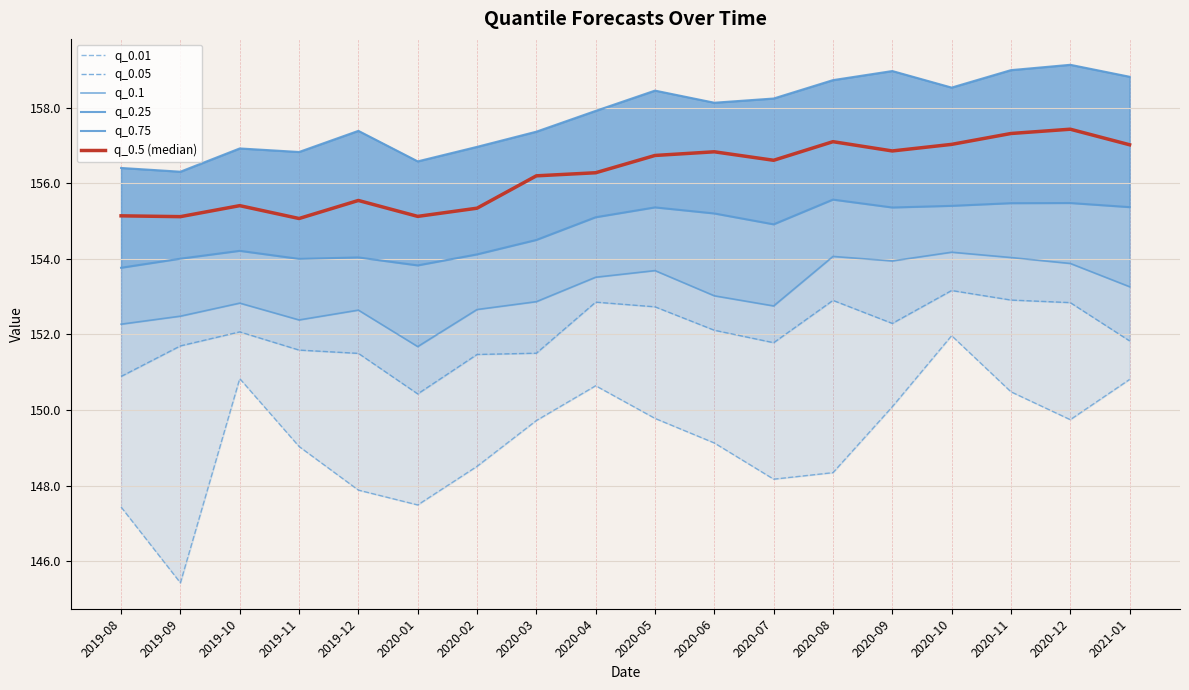

Reading right to left, transcribe all the data shown in this chart.

q_0.01: 2021-01=150.8	2020-12=149.7	2020-11=150.5	2020-10=152.0	2020-09=150.1	2020-08=148.3	2020-07=148.2	2020-06=149.1	2020-05=149.8	2020-04=150.6	2020-03=149.7	2020-02=148.5	2020-01=147.5	2019-12=147.9	2019-11=149.0	2019-10=150.8	2019-09=145.4	2019-08=147.4
q_0.05: 2021-01=151.8	2020-12=152.8	2020-11=152.9	2020-10=153.2	2020-09=152.3	2020-08=152.9	2020-07=151.8	2020-06=152.1	2020-05=152.7	2020-04=152.9	2020-03=151.5	2020-02=151.5	2020-01=150.4	2019-12=151.5	2019-11=151.6	2019-10=152.1	2019-09=151.7	2019-08=150.9
q_0.1: 2021-01=153.3	2020-12=153.9	2020-11=154.0	2020-10=154.2	2020-09=153.9	2020-08=154.1	2020-07=152.8	2020-06=153.0	2020-05=153.7	2020-04=153.5	2020-03=152.9	2020-02=152.7	2020-01=151.7	2019-12=152.6	2019-11=152.4	2019-10=152.8	2019-09=152.5	2019-08=152.3
q_0.25: 2021-01=155.4	2020-12=155.5	2020-11=155.5	2020-10=155.4	2020-09=155.4	2020-08=155.6	2020-07=154.9	2020-06=155.2	2020-05=155.4	2020-04=155.1	2020-03=154.5	2020-02=154.1	2020-01=153.8	2019-12=154.0	2019-11=154.0	2019-10=154.2	2019-09=154.0	2019-08=153.8
q_0.75: 2021-01=158.8	2020-12=159.1	2020-11=159.0	2020-10=158.5	2020-09=159.0	2020-08=158.7	2020-07=158.2	2020-06=158.1	2020-05=158.5	2020-04=157.9	2020-03=157.4	2020-02=157.0	2020-01=156.6	2019-12=157.4	2019-11=156.8	2019-10=156.9	2019-09=156.3	2019-08=156.4
q_0.5 (median): 2021-01=157.0	2020-12=157.4	2020-11=157.3	2020-10=157.0	2020-09=156.9	2020-08=157.1	2020-07=156.6	2020-06=156.8	2020-05=156.7	2020-04=156.3	2020-03=156.2	2020-02=155.3	2020-01=155.1	2019-12=155.5	2019-11=155.1	2019-10=155.4	2019-09=155.1	2019-08=155.1